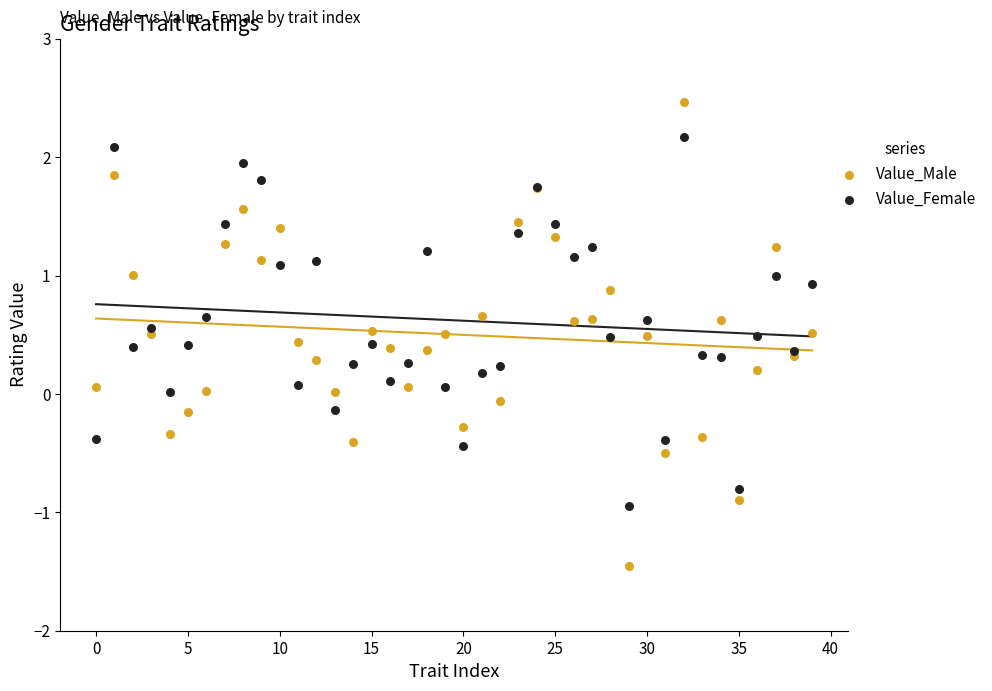

Which series has the largest Y range (max minus min)?

Value_Male